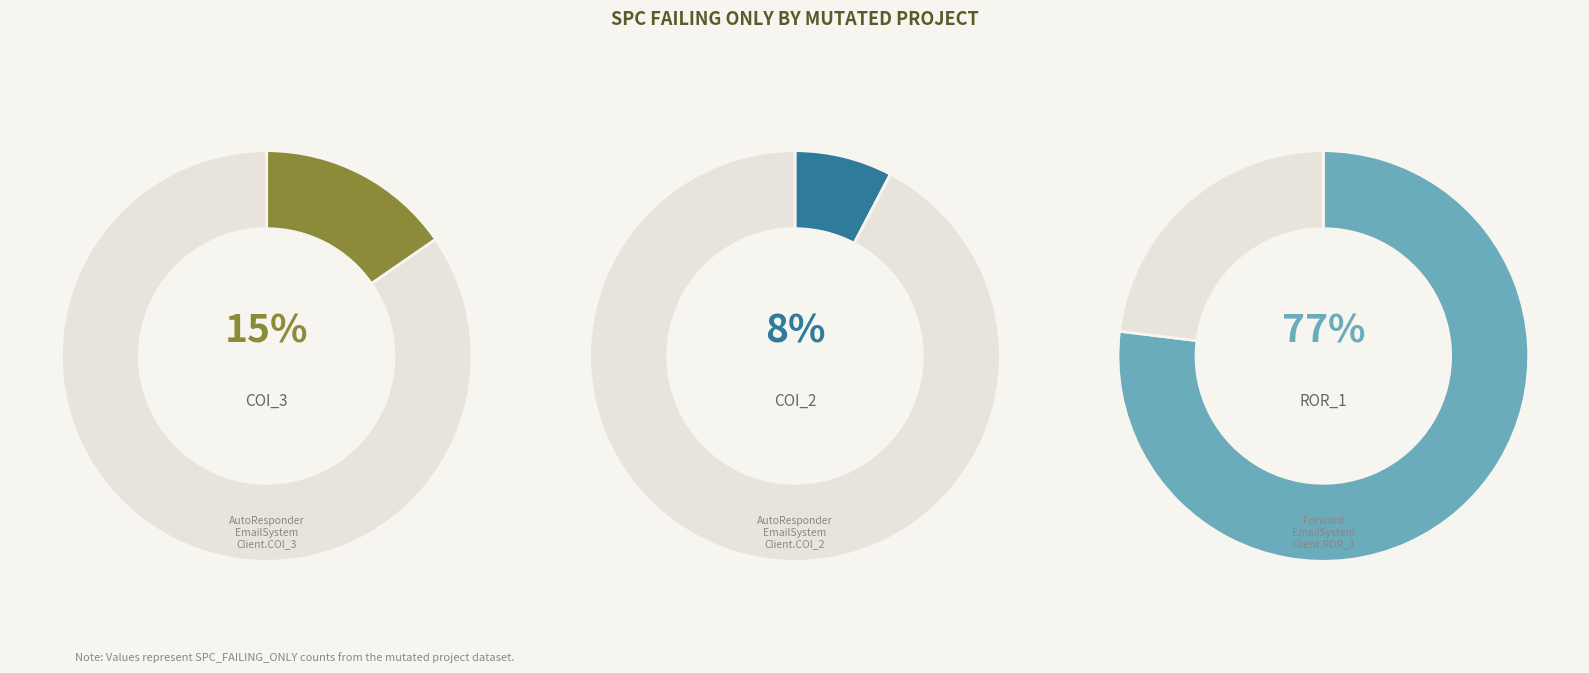

What percentage is the Forward.EmailSystem.Client.ROR_1 slice, to the nearest percent?

77%